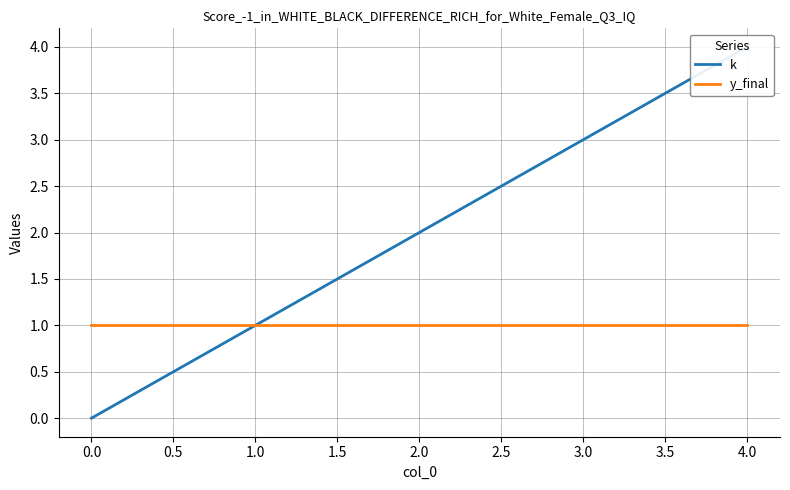

True or false: k and y_final intersect in this chart.

False